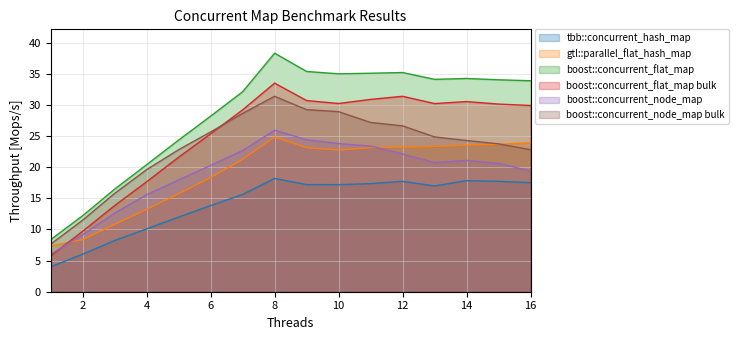

Where is boost::concurrent_node_map nearest to the value 15?

4